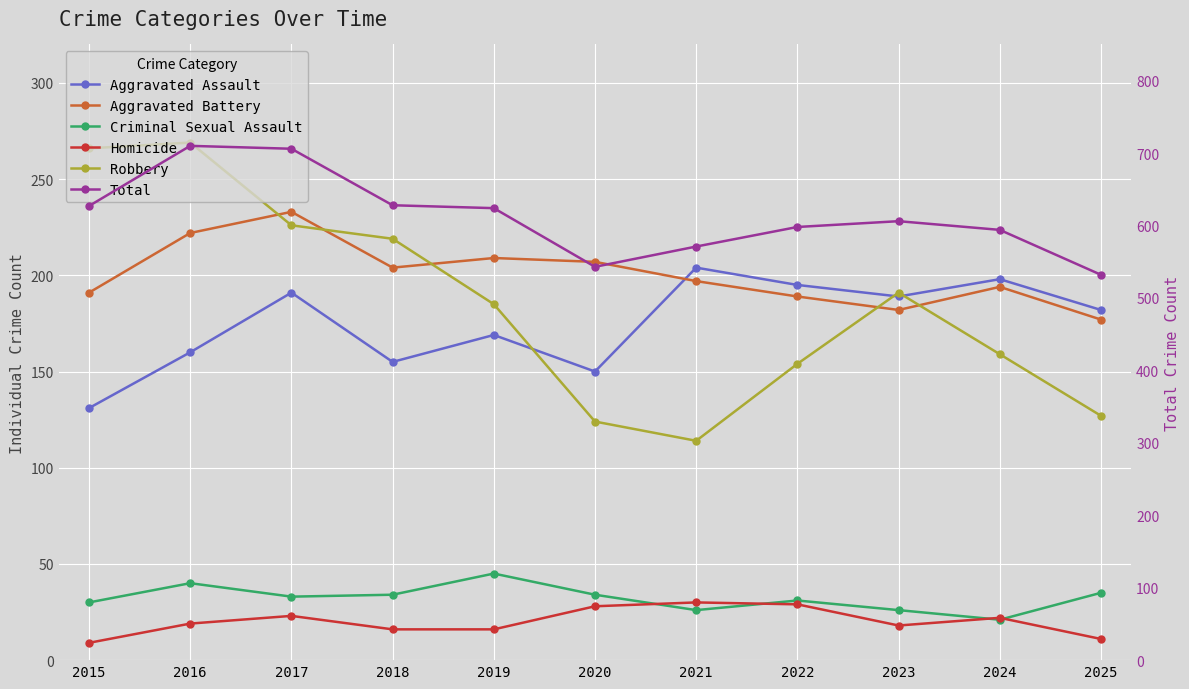

Between 2015 and 2020, which series saw the biggest shift?

Robbery